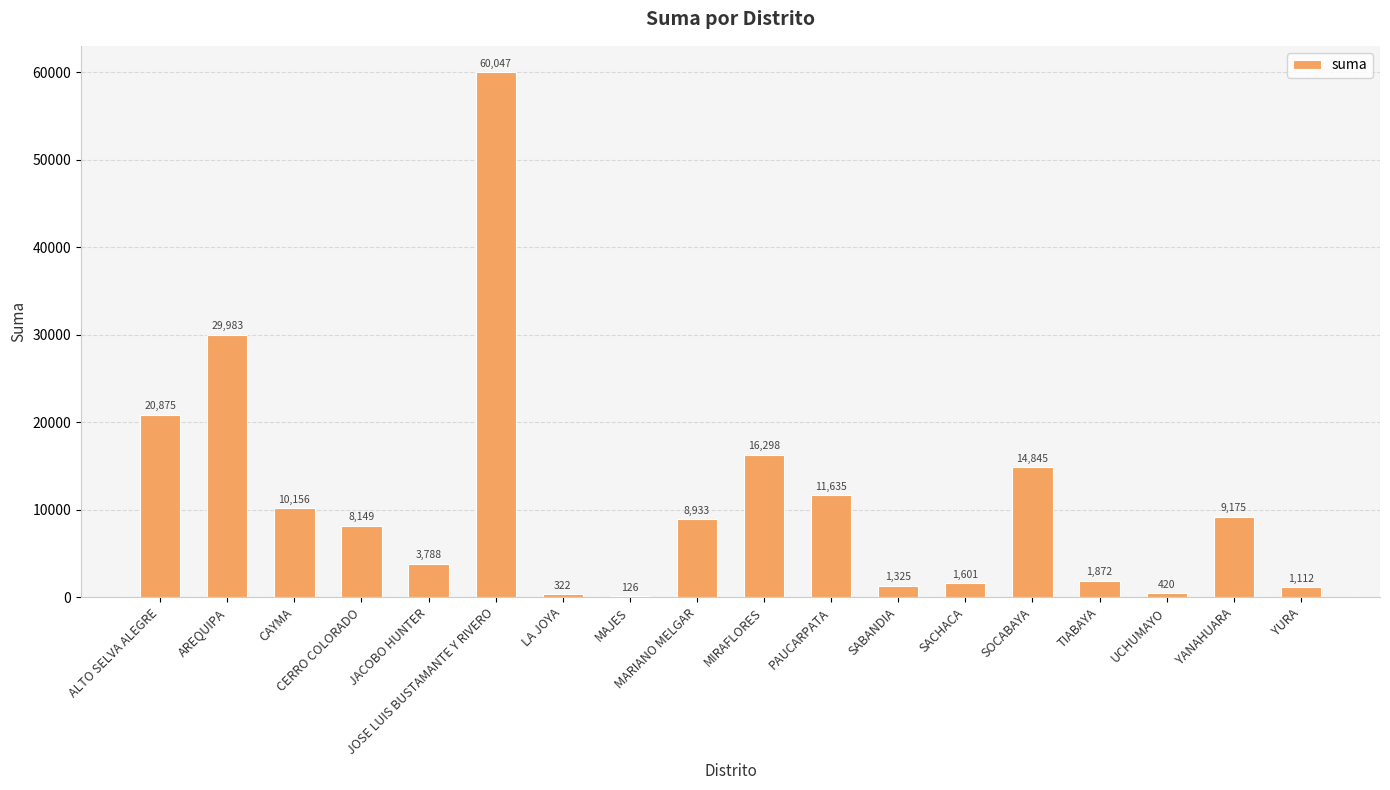

Count the number of values greater than 8932.

9